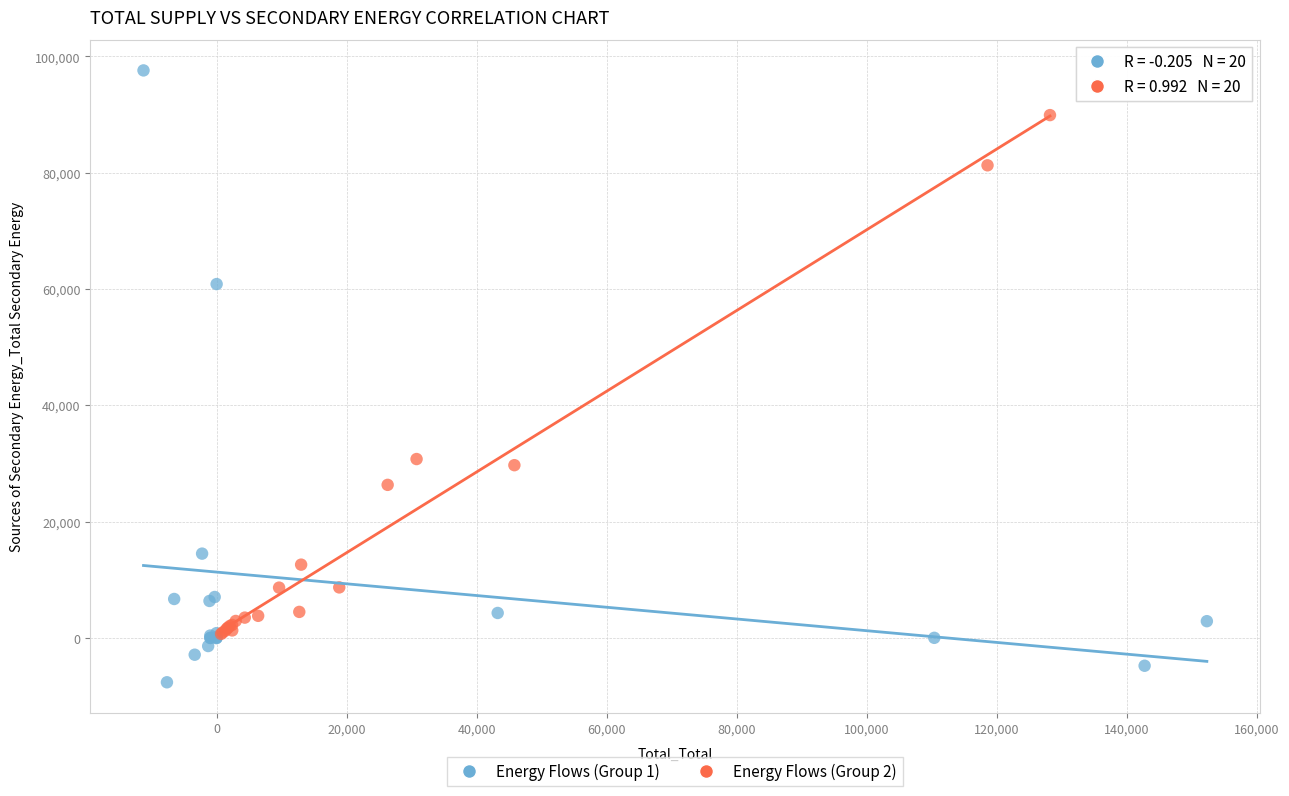

Which series reaches the minimum Y coordinate?

Energy Flows (Group 1)